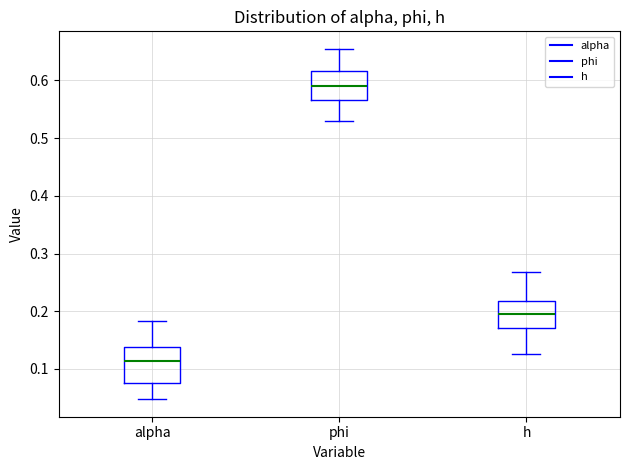

Reading left to right, transcribe this box plot: for each box, give where its median line is, the range the box spans, and where its two whiskers end, as read against the y-axis. The values are not printed on the chart, so give them approximately, as read against the axis.

alpha: median 0.11, box 0.08 to 0.14, whiskers 0.05 to 0.18
phi: median 0.59, box 0.57 to 0.62, whiskers 0.53 to 0.65
h: median 0.20, box 0.17 to 0.22, whiskers 0.13 to 0.27